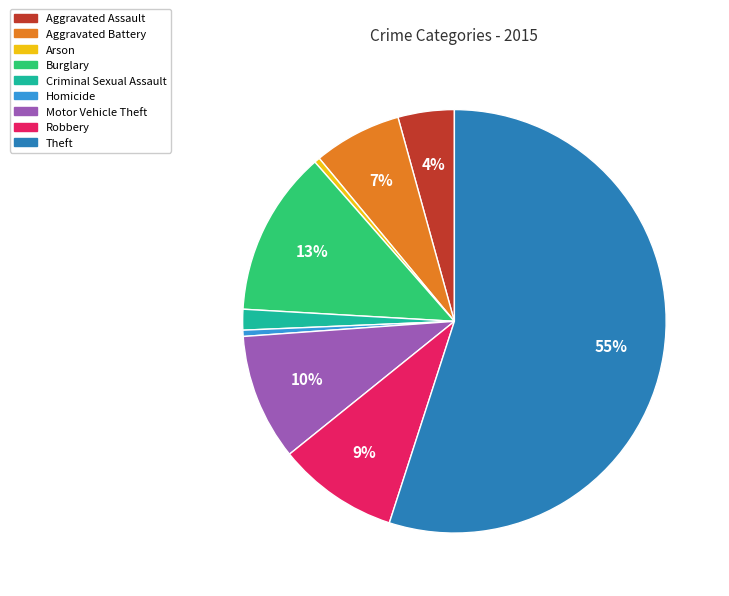

Count the number of slices in the pie.

9